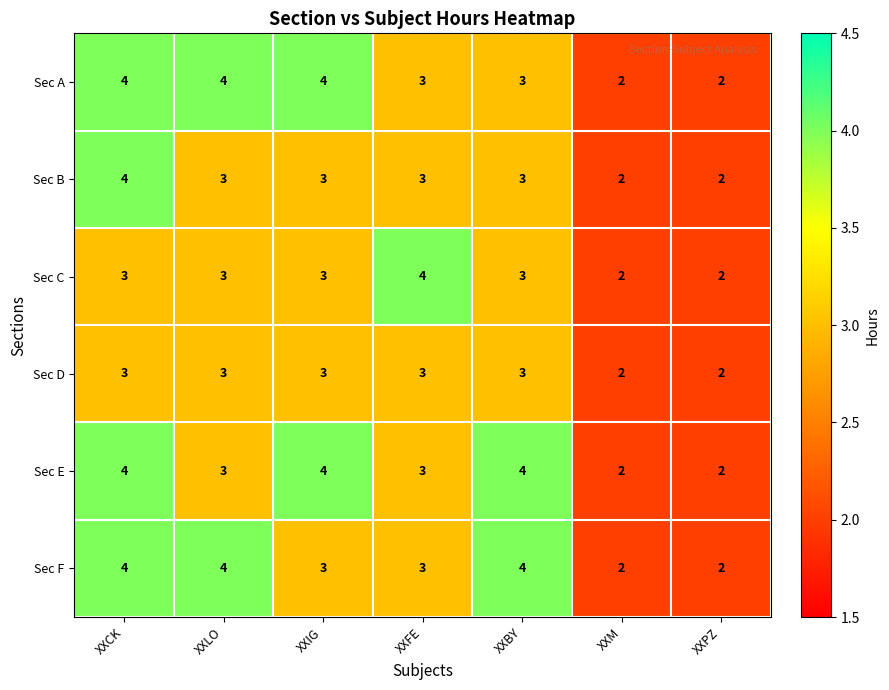

At how many categories does at least one series exceed 3?

5